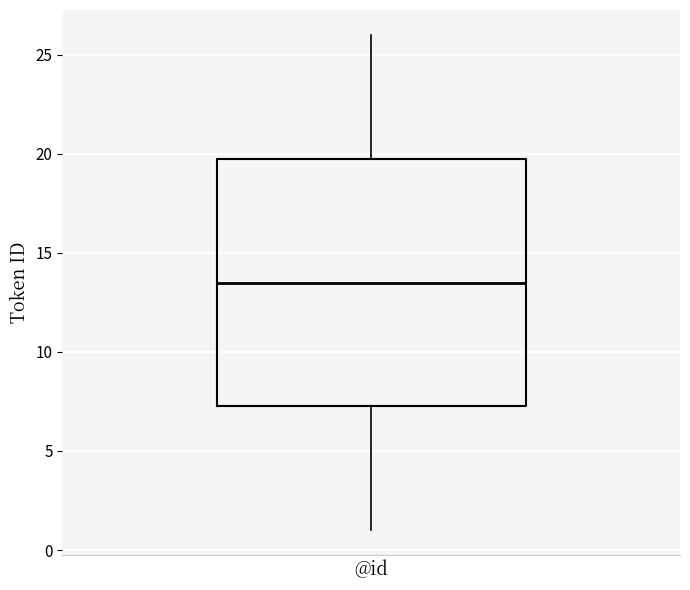

Transcribe this box plot: give where the median line is, the range the box spans, and where the two whiskers end, as read against the y-axis. The values are not printed on the chart, so give them approximately, as read against the axis.

median 13.5, box 7.5 to 20.0, whiskers 1.0 to 26.0